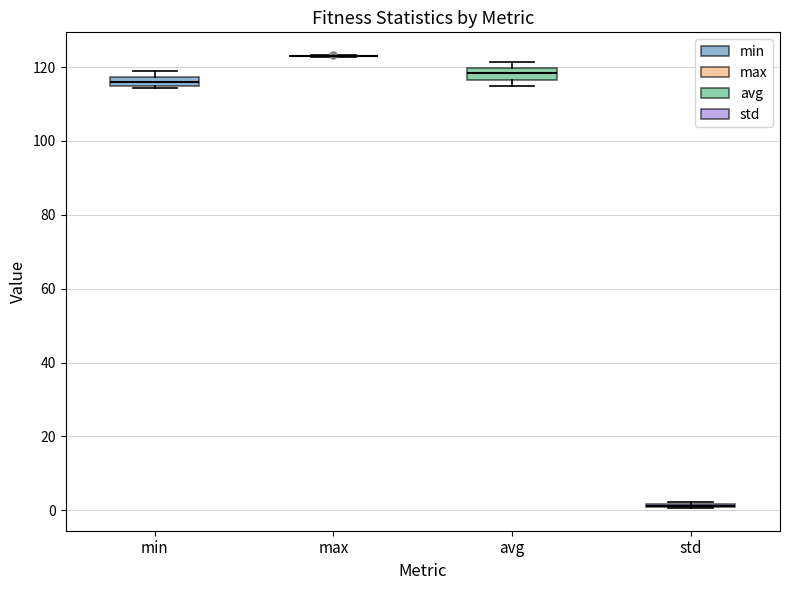

Where does the median line of the box for avg sit on the y-axis? The values are not printed on the chart, so give them approximately, as read against the axis.

118